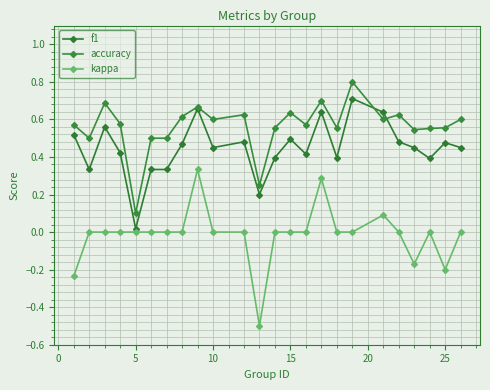

Which series ends up on top after the final intersection of f1 and accuracy?

accuracy